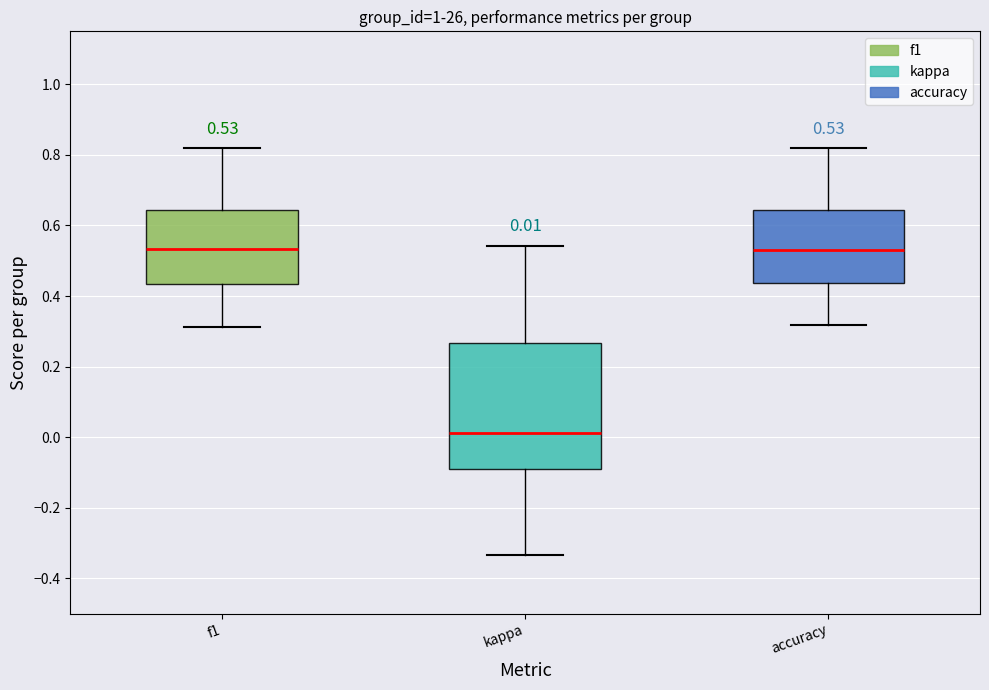

Which box has the lowest median line?

kappa